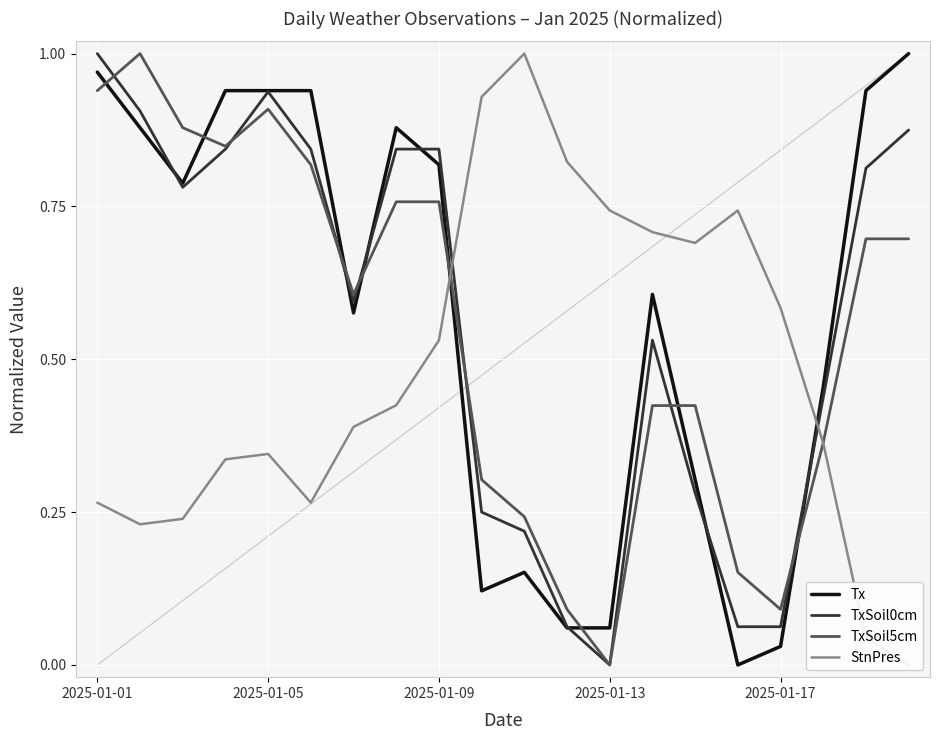

Is the value of TxSoil5cm at 19 greater than the value of StnPres at 13?

No